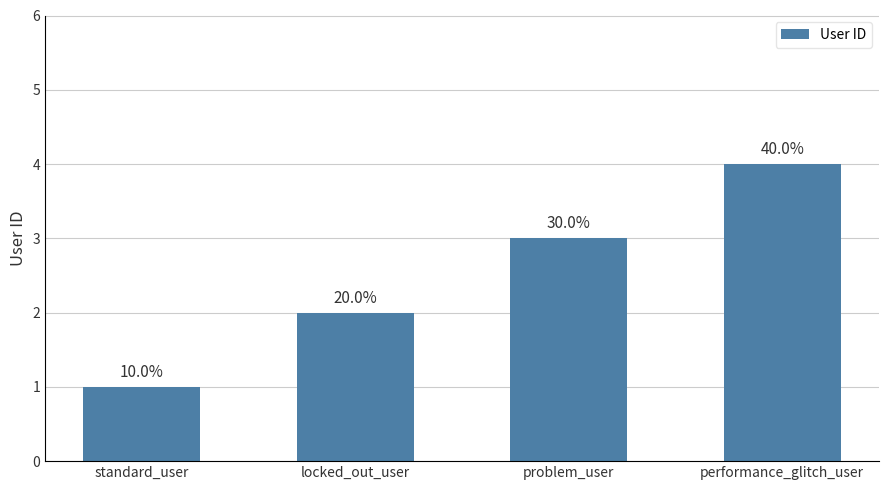

True or false: the data shows 0 at standard_user.

False